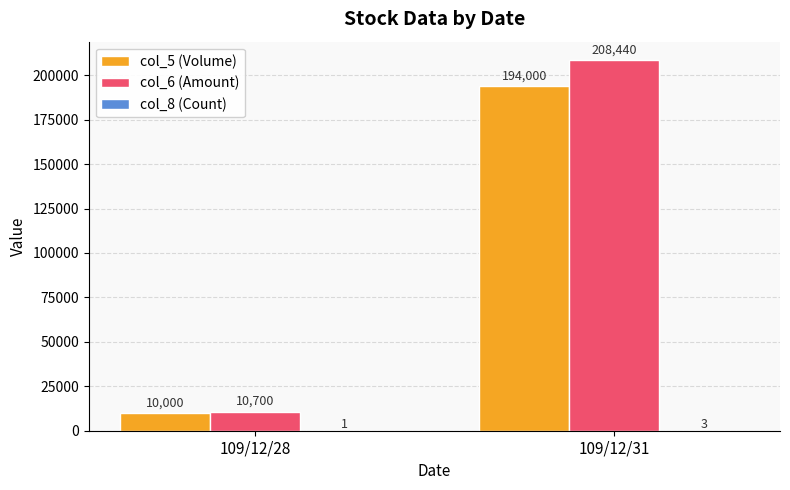

The col_5 (Volume) series shows 194000 at 109/12/31. True or false?

True